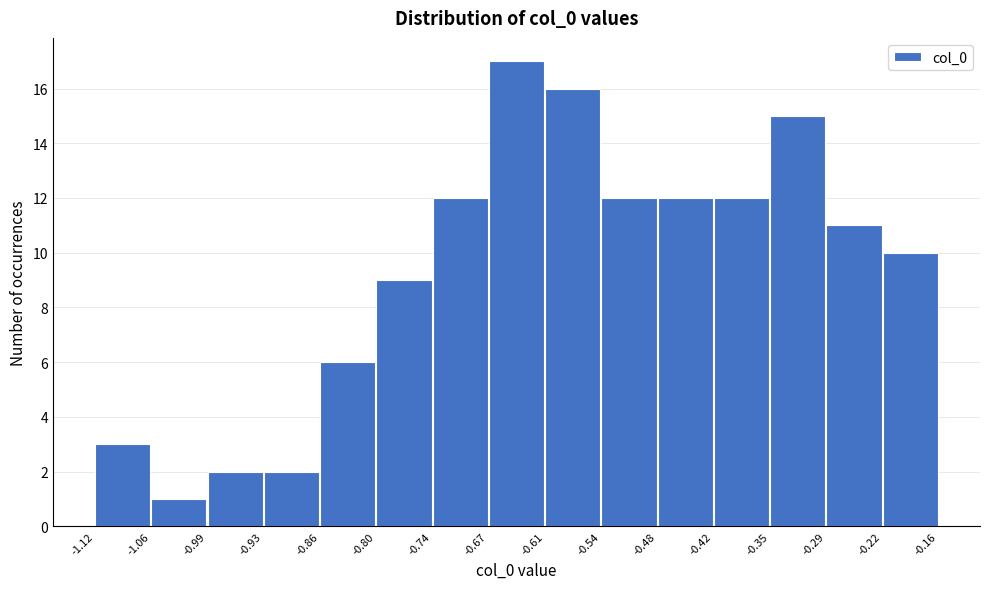

Reading left to right, list every bar in this chart as the range it spans on the x-axis followed by its height. The values are not printed on the chart, so give them approximately, as read against the axis.

-1.12 to -1.06: 3
-1.06 to -0.99: 1
-0.99 to -0.93: 2
-0.93 to -0.86: 2
-0.86 to -0.80: 6
-0.80 to -0.74: 9
-0.74 to -0.67: 12
-0.67 to -0.61: 17
-0.61 to -0.54: 16
-0.54 to -0.48: 12
-0.48 to -0.42: 12
-0.42 to -0.35: 12
-0.35 to -0.29: 15
-0.29 to -0.22: 11
-0.22 to -0.16: 10